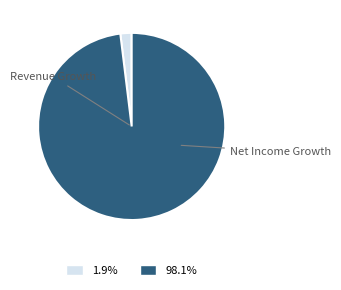

Is there a majority slice in this chart?

Yes